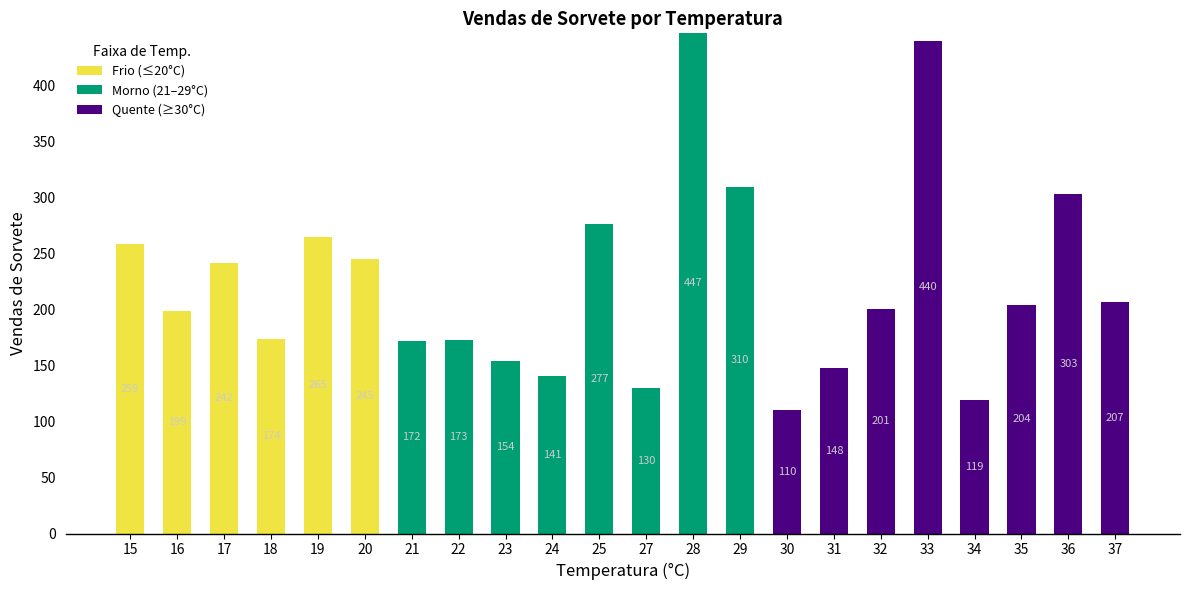

The value of Frio (≤20°C) at 37 is 0. True or false?

True